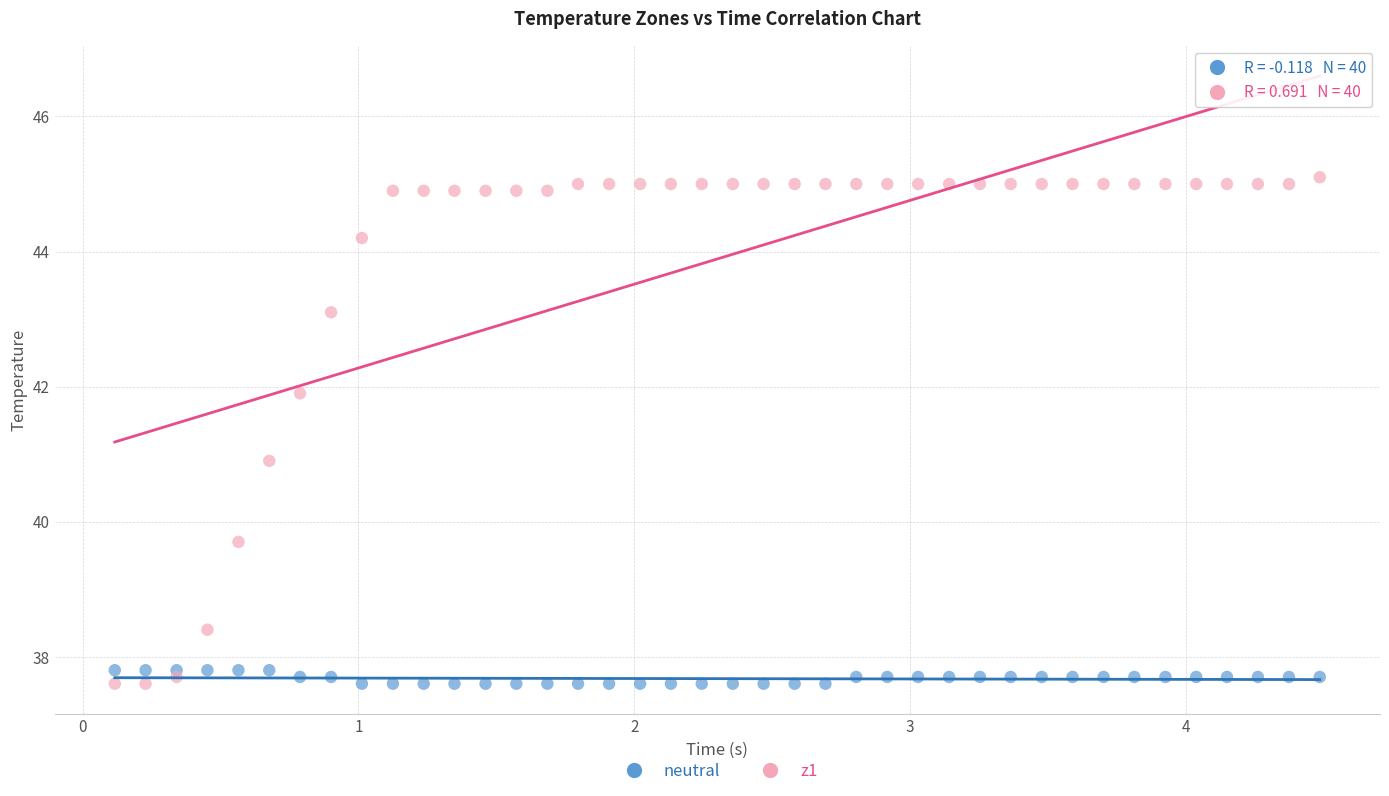

Which series reaches the maximum Y coordinate?

z1